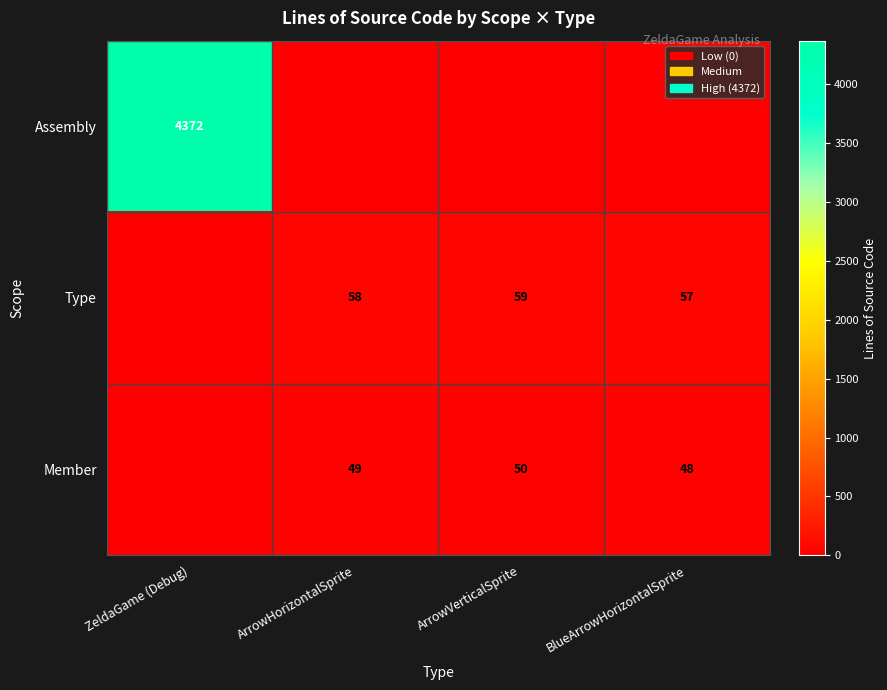

Which label corresponds to the smallest value in the chart?

ArrowHorizontalSprite